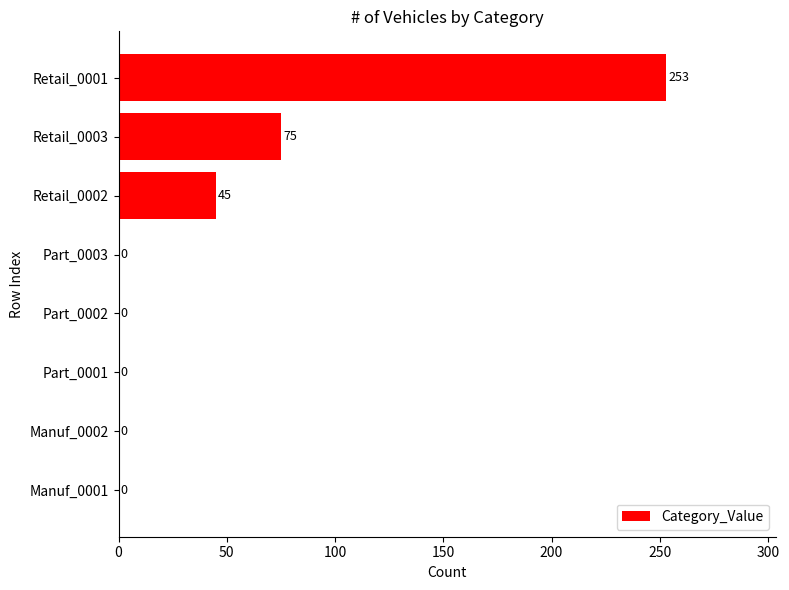

What is the sum of the values at Retail_0002 and Retail_0003?

120